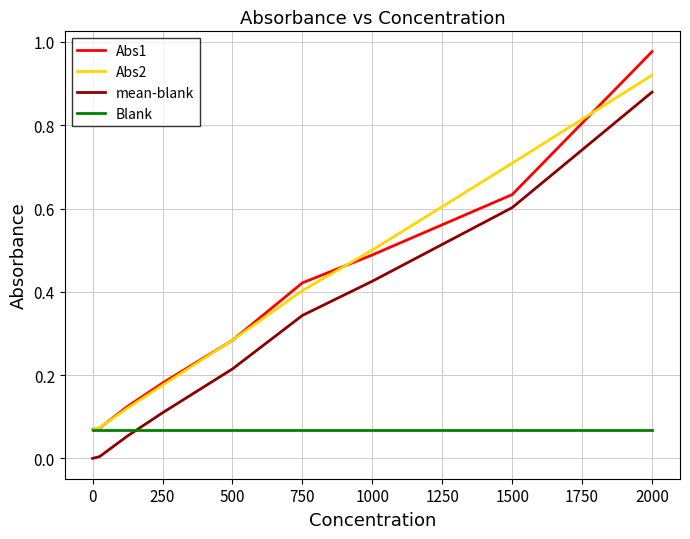

Which series has the widest spread of values?

Abs1